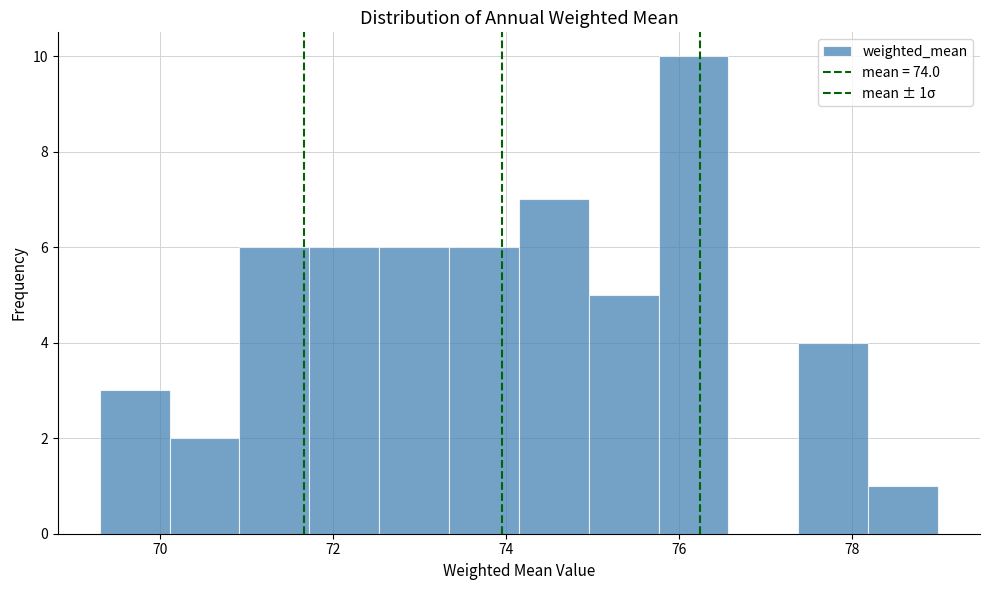

Over which range of the x-axis is the bar tallest?

75.8 to 76.6